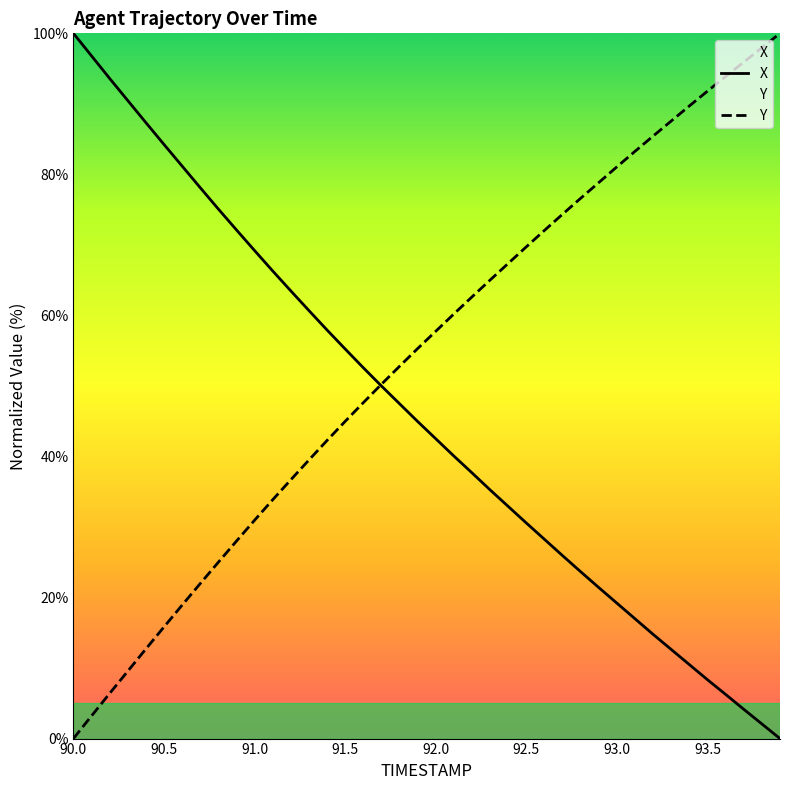

Where do Y and X first cross each other?

91.6 and 91.7